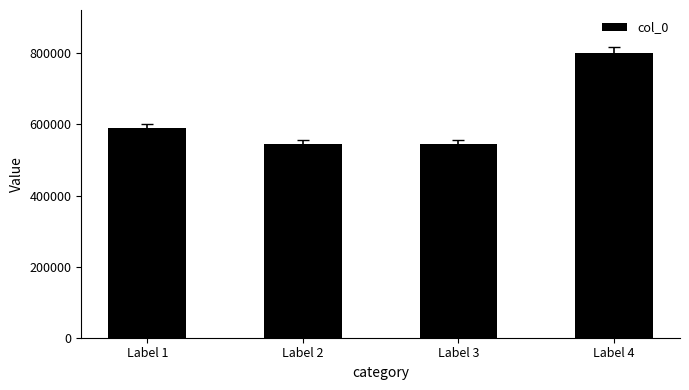

Between Label 4 and Label 3, which is larger?

Label 4